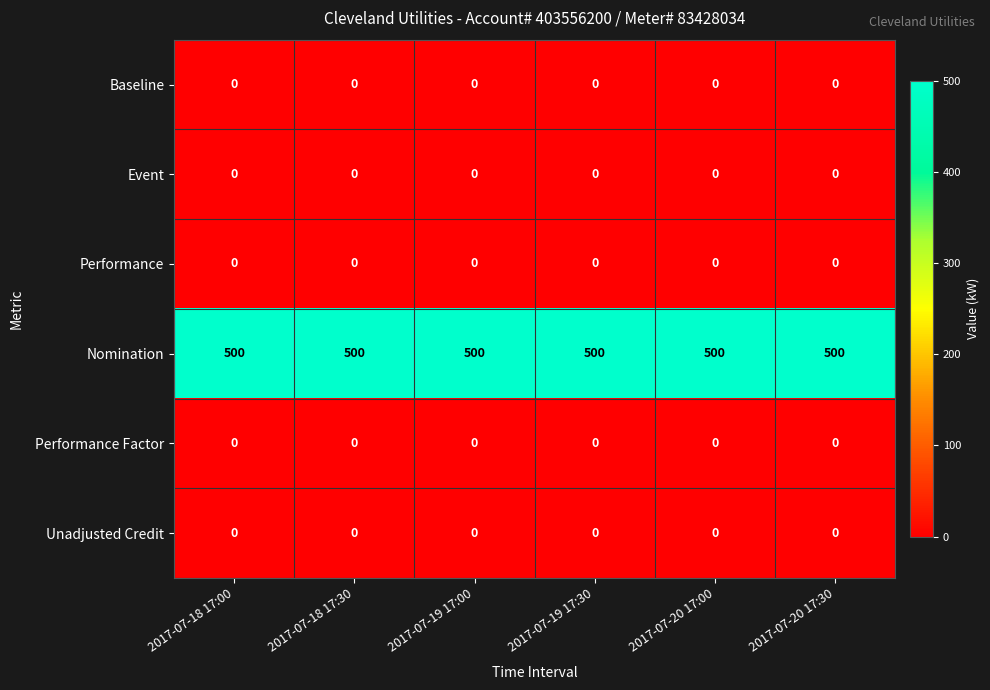

Which series has the largest total across all categories?

Nomination